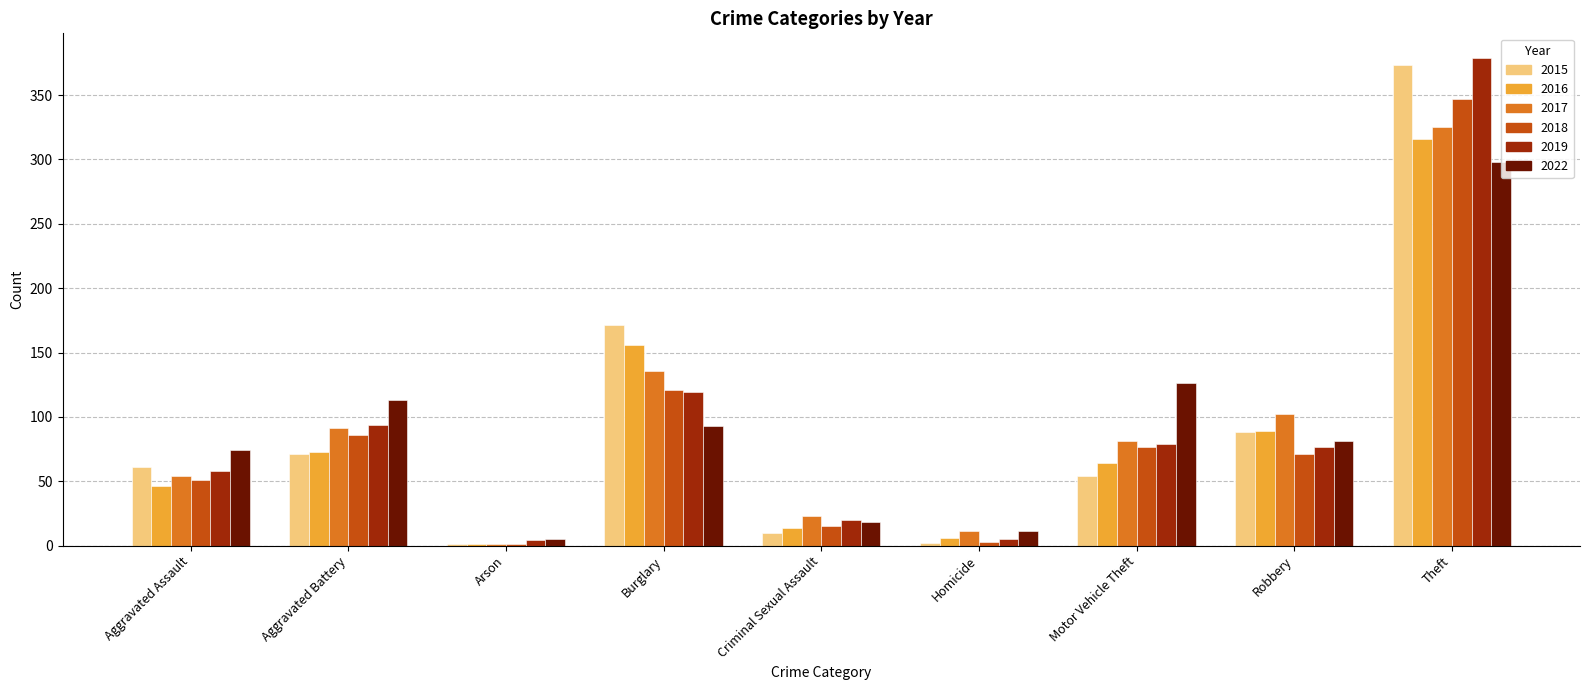

What is the difference between the 2022 values at Criminal Sexual Assault and Theft?

280